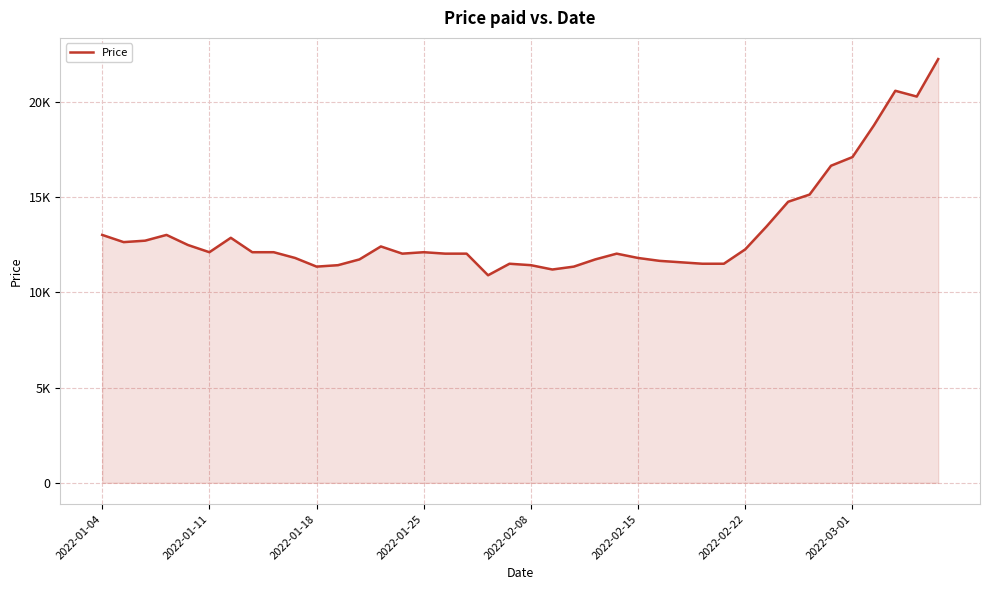

Does the chart have visible grid lines?

Yes